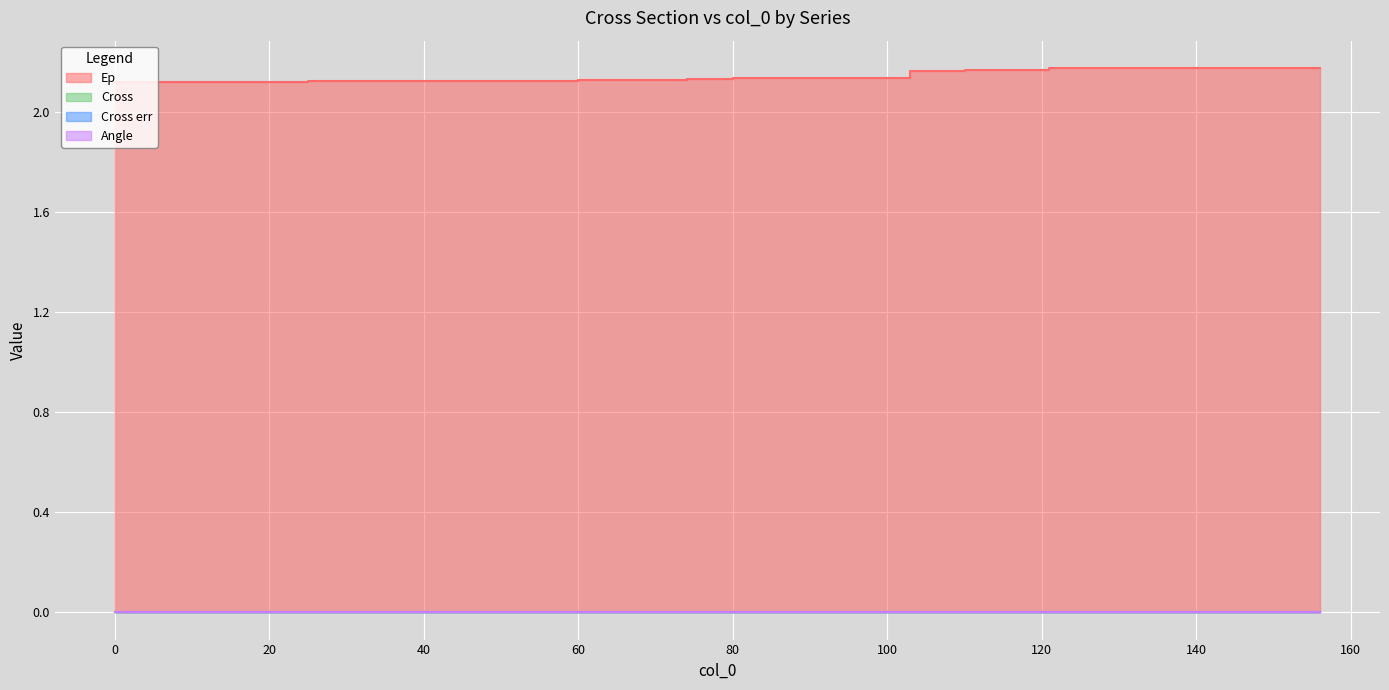

How many interior local valleys does the Cross series have?

4